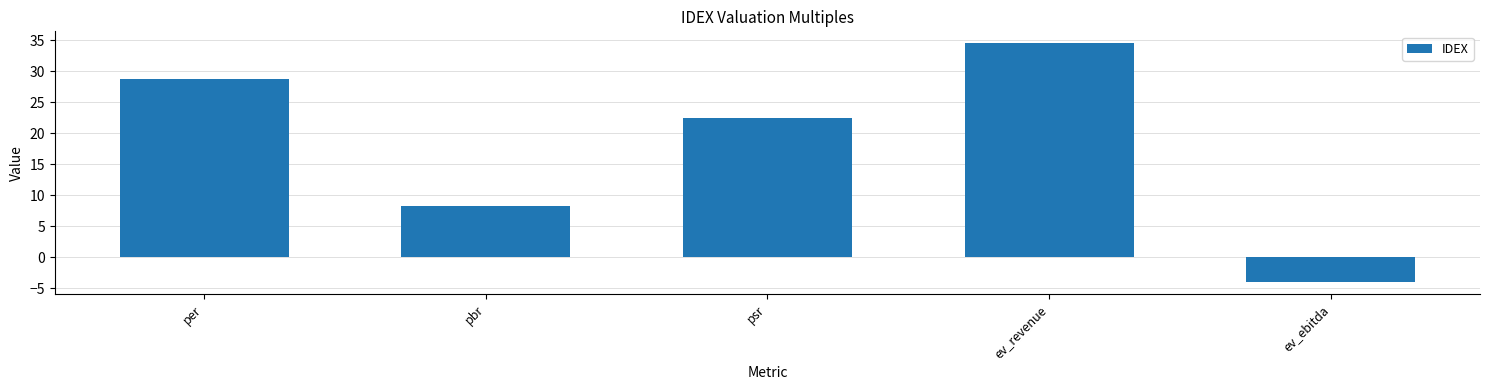

List the labels in order of value, smallest first.

ev_ebitda, pbr, psr, per, ev_revenue